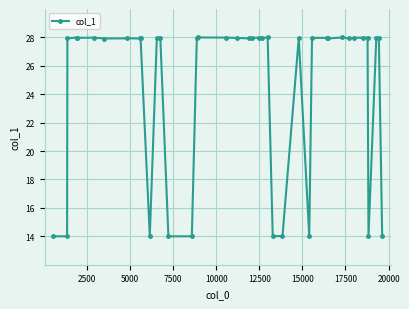

Does the chart have visible grid lines?

Yes